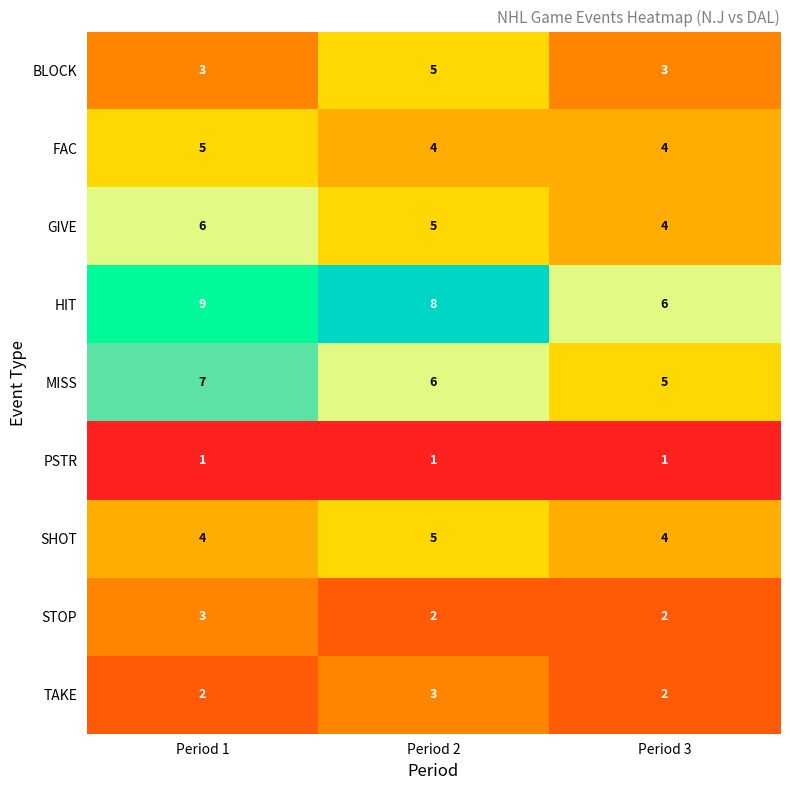

Which series has the largest range (max minus min)?

HIT